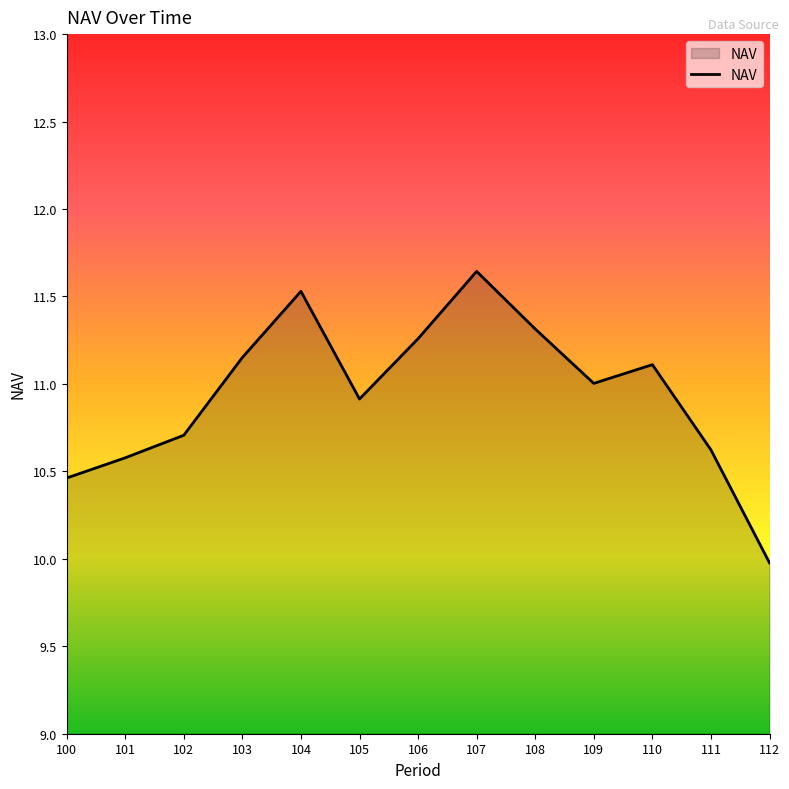

Between 110 and 111, which is larger?

110